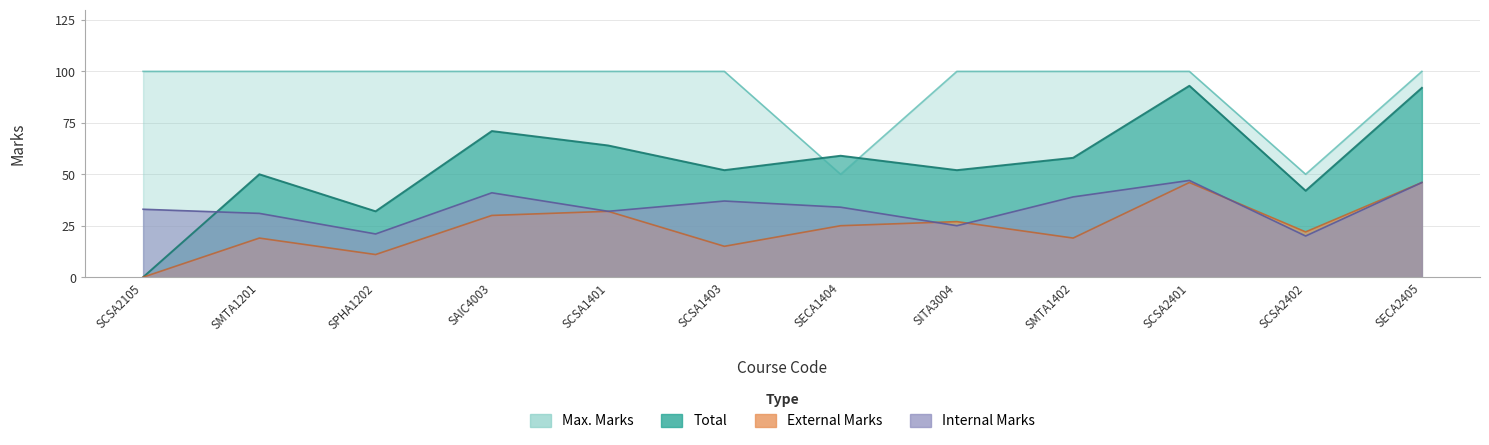

True or false: External Marks has a value of 12 at SMTA1402.

False